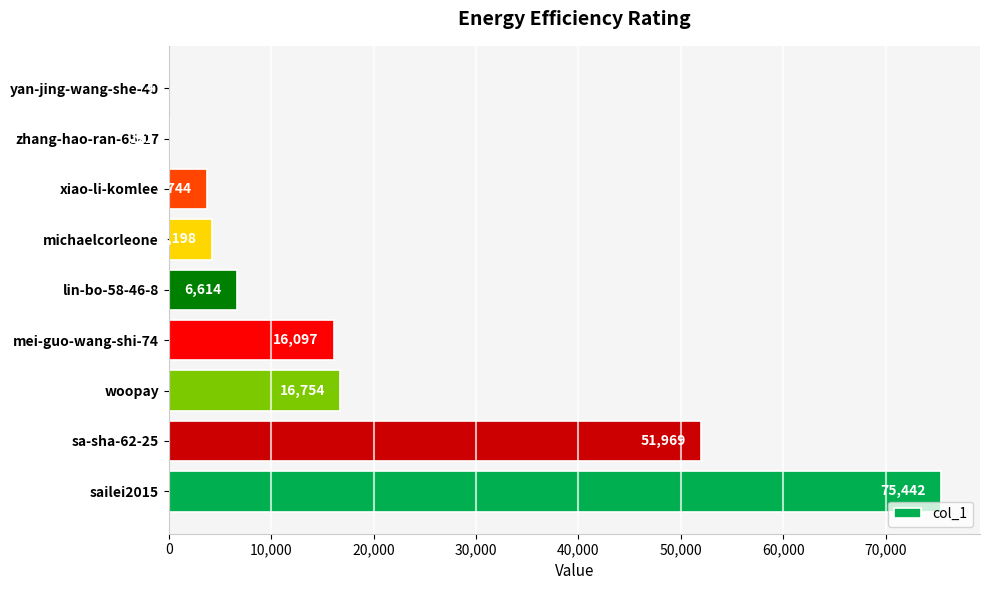

What is the sum of the values at sa-sha-62-25 and mei-guo-wang-shi-74?

68066